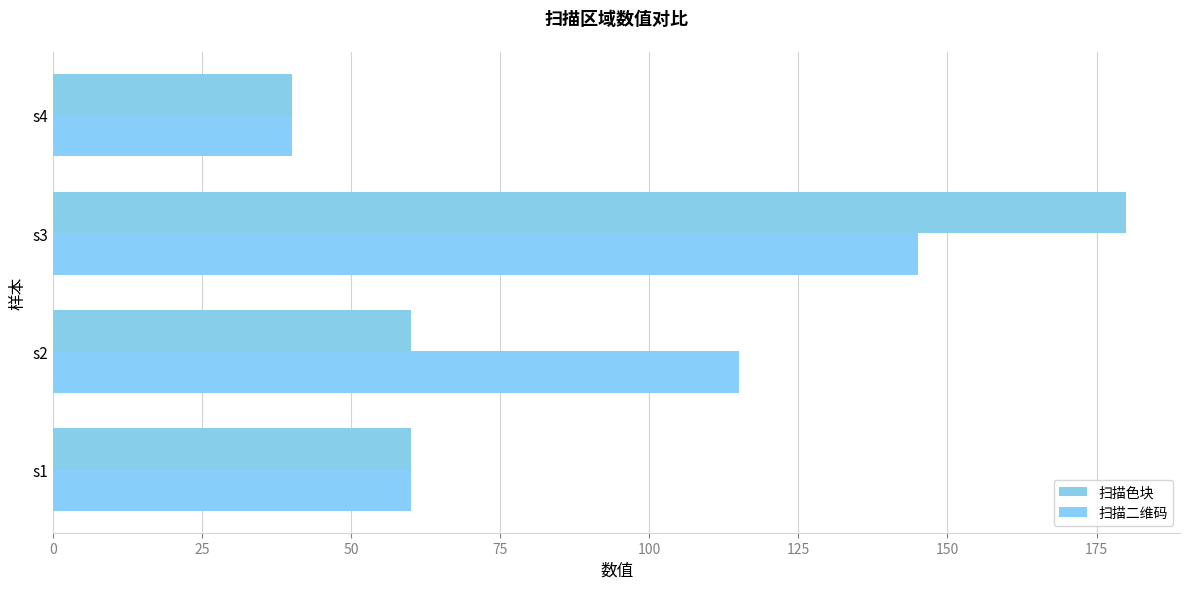

List the series in order of their overall mean, highest first.

扫描二维码, 扫描色块